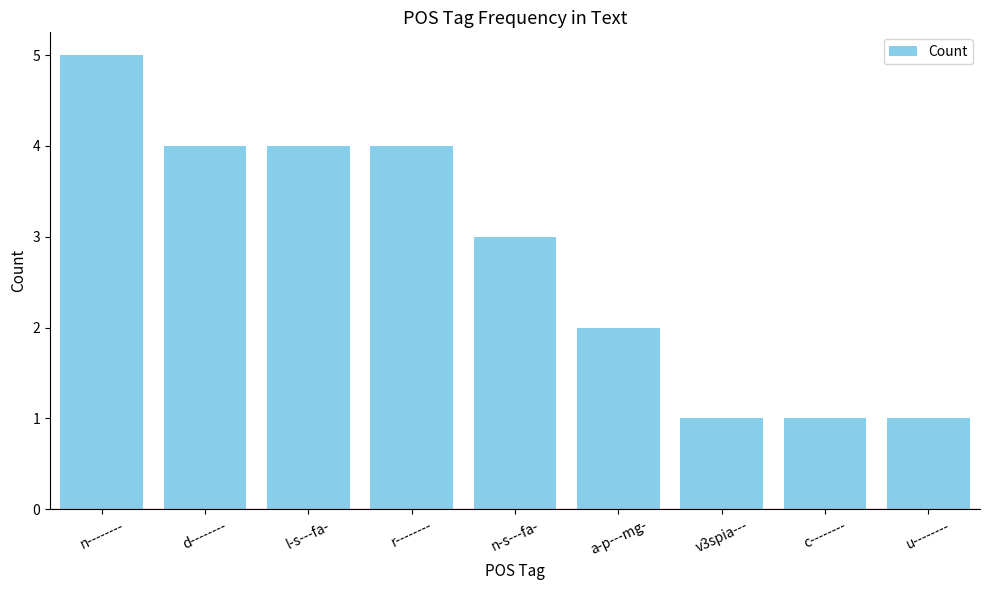

What is the average value?

3